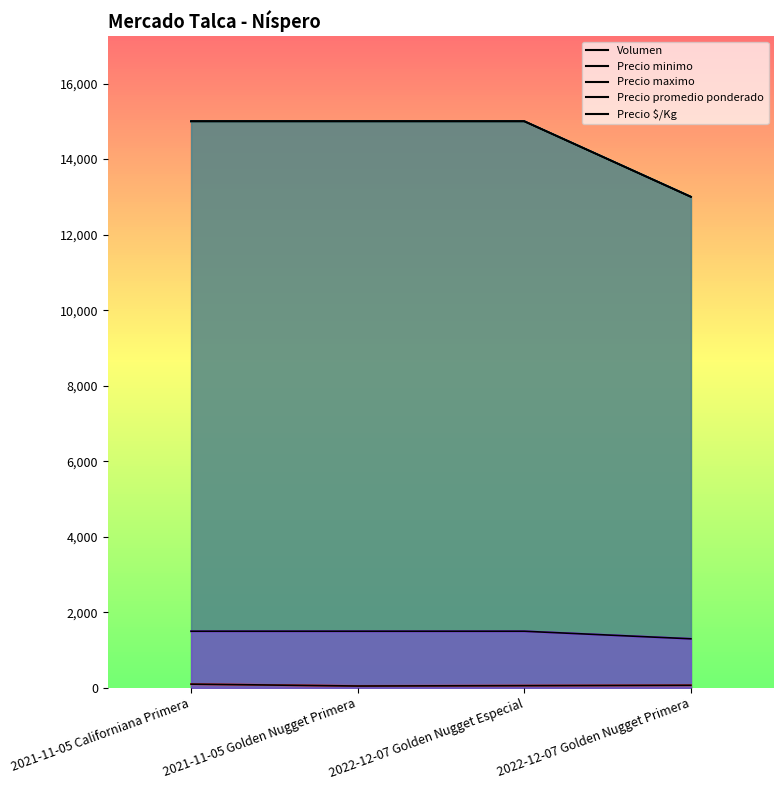

True or false: Precio $/Kg and Precio promedio ponderado intersect in this chart.

False